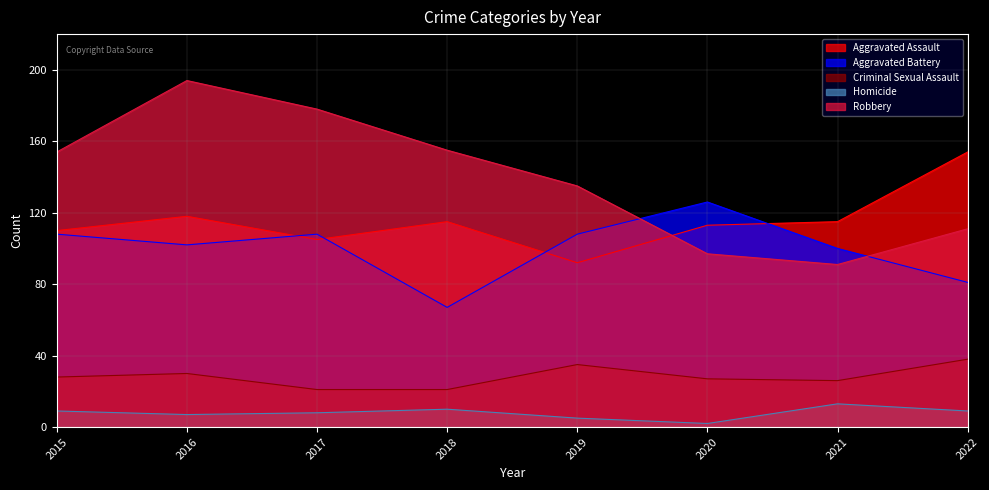

How many Robbery values are between 111 and 178?

5